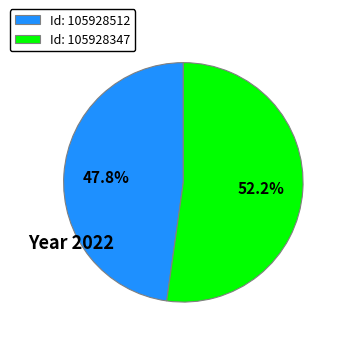

How much of the chart is everything except Id: 105928512?

52.2%